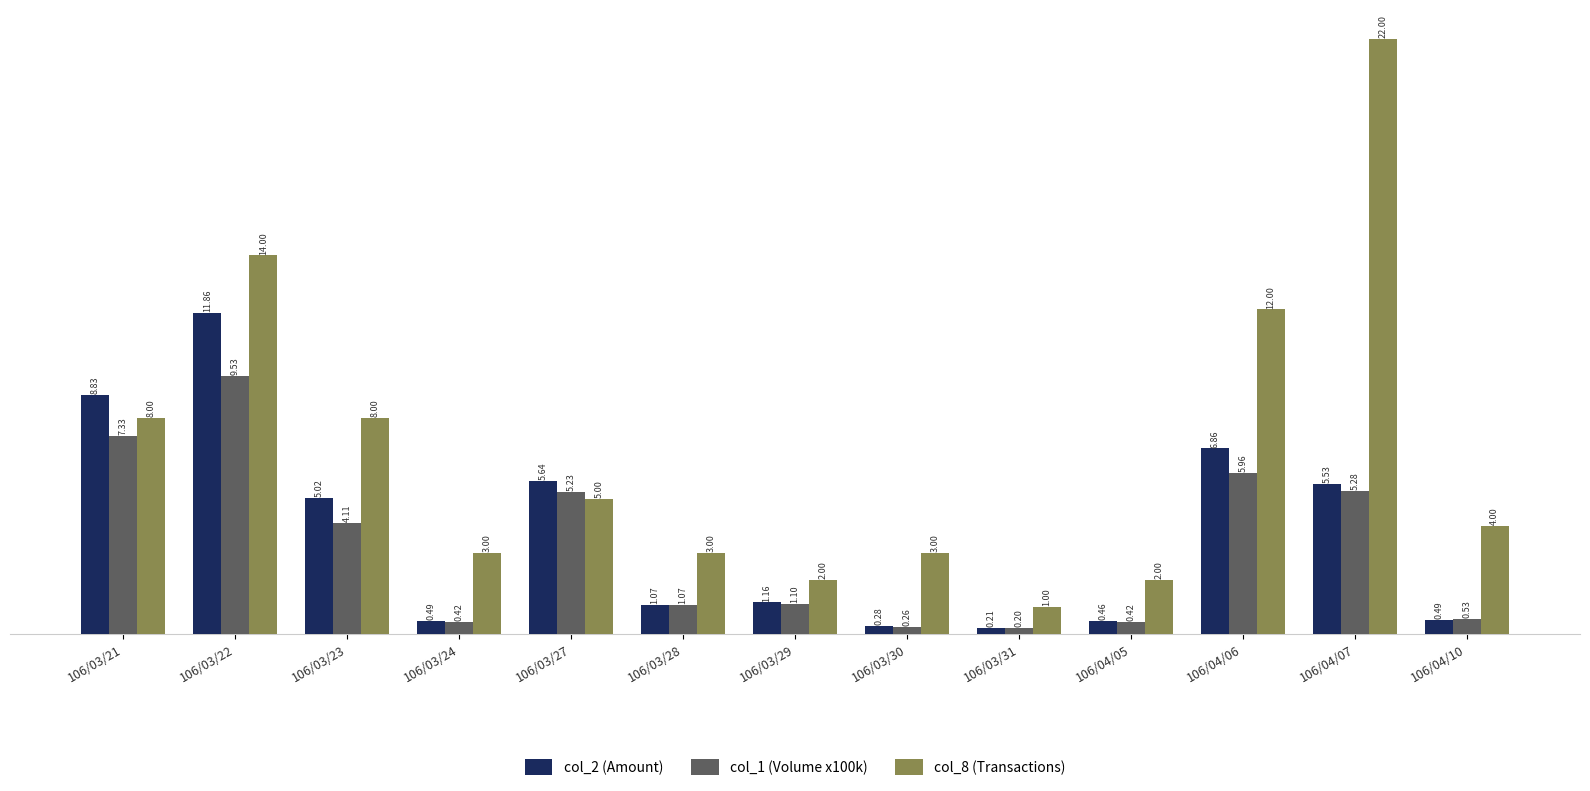

Is it true that col_8 (Transactions) equals 4.4 at 106/03/21?

False